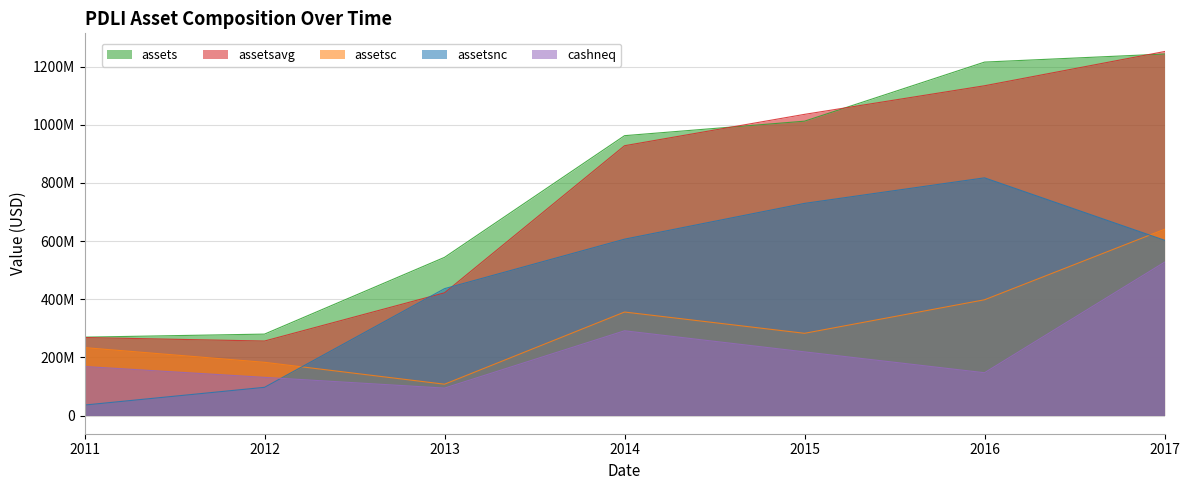

How many interior local valleys does the cashneq series have?

2